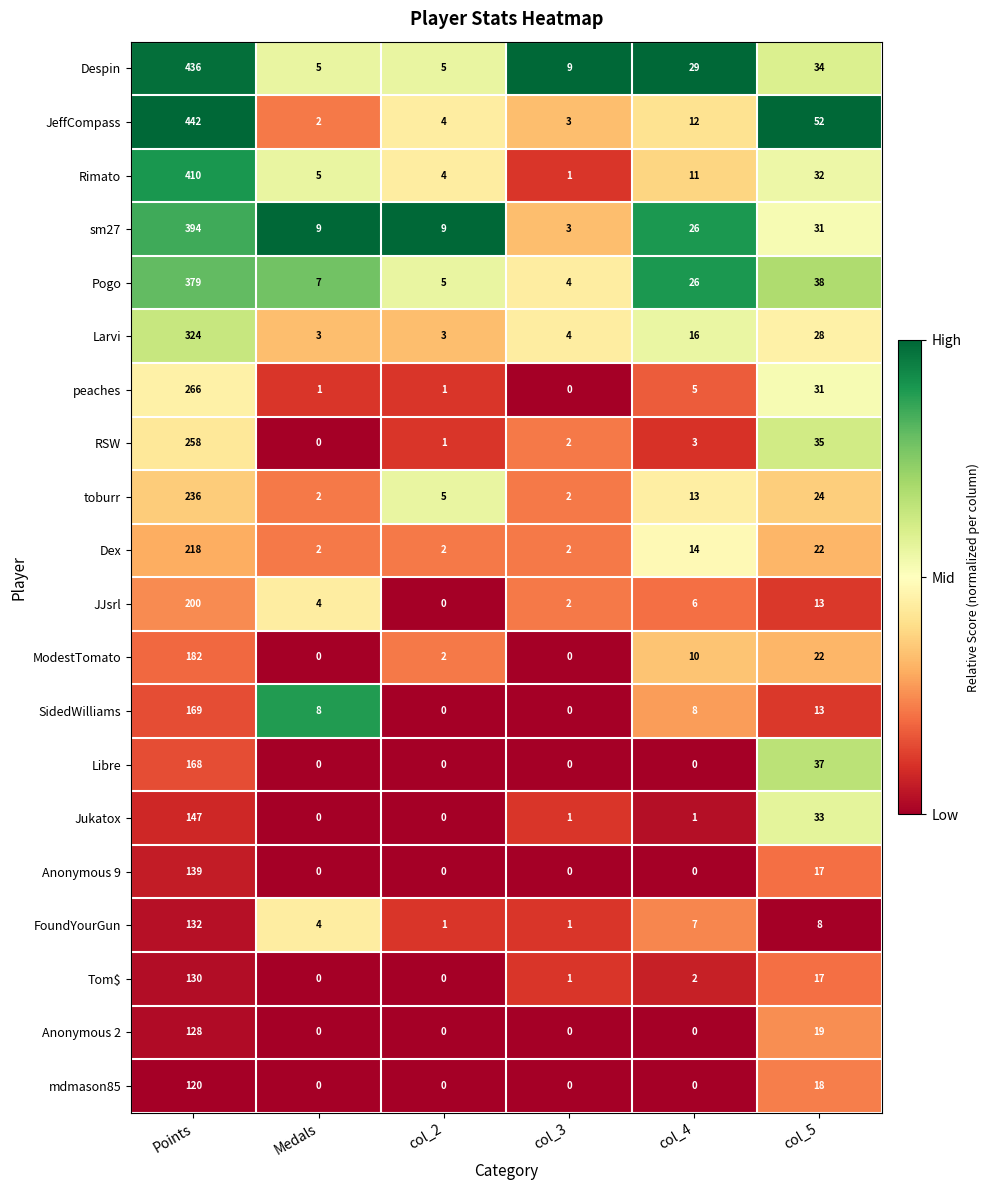

Which series has the largest range (max minus min)?

JeffCompass